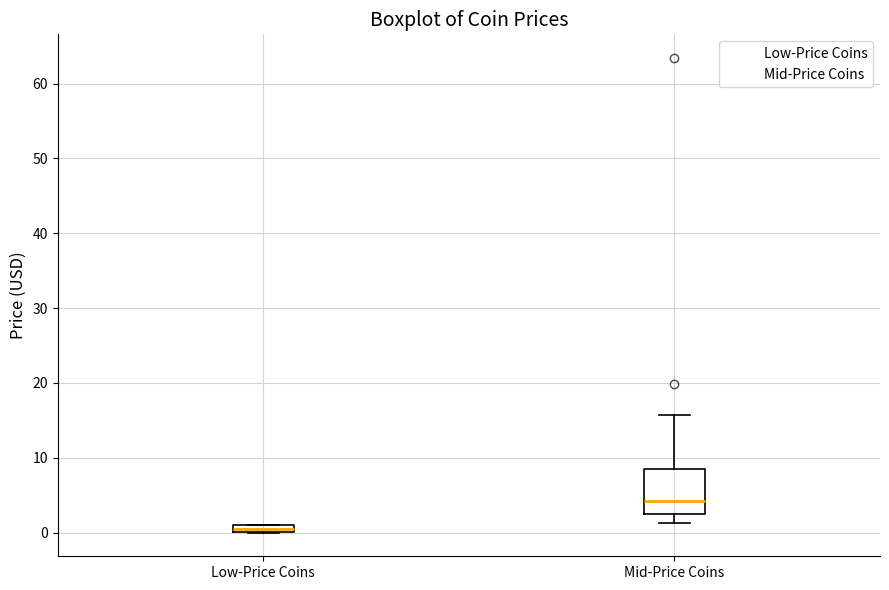

Which box has the highest median line?

Mid-Price Coins